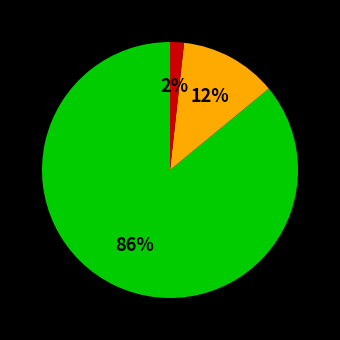

Is there a majority slice in this chart?

Yes